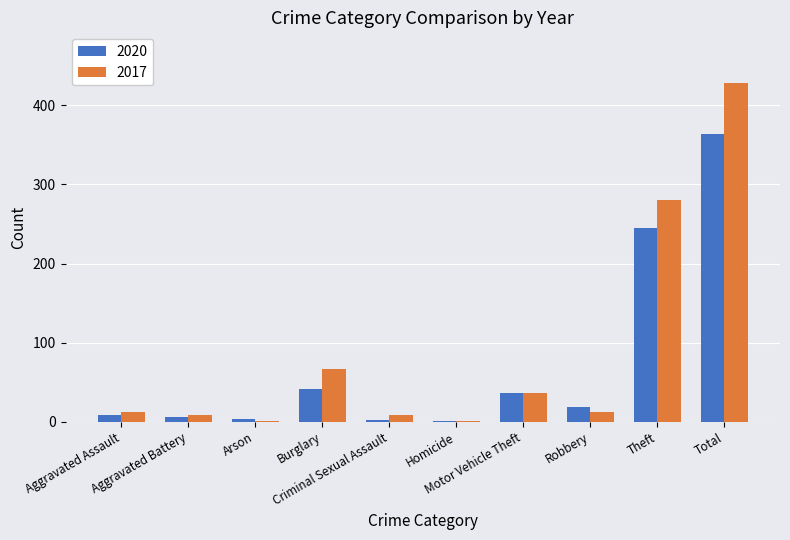

What is the highest value of the 2017 series?

428